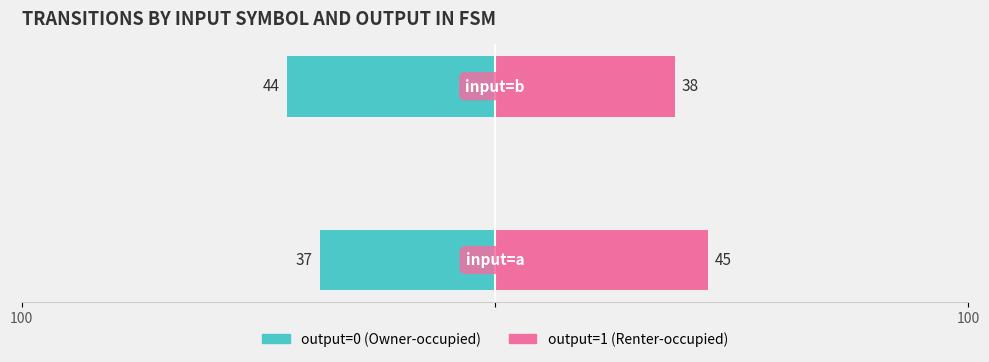

How many groups of bars are there?

2